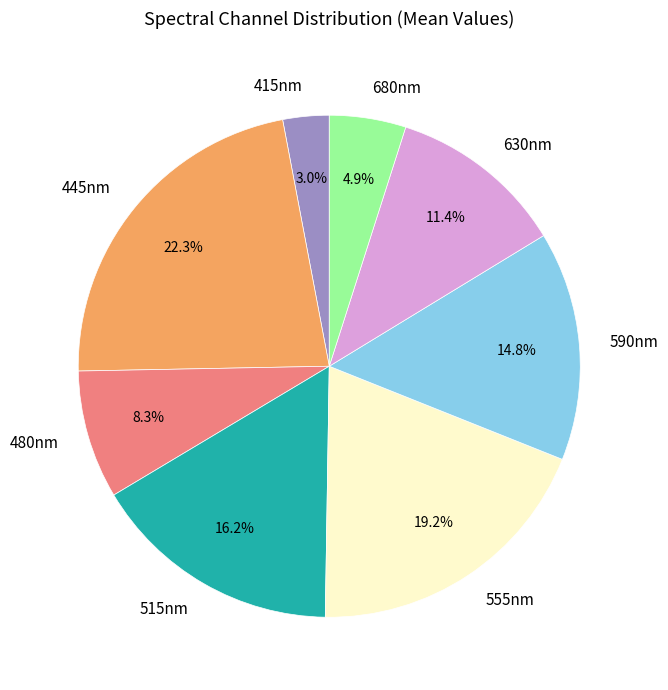

What percentage is the 680nm slice, to the nearest percent?

5%